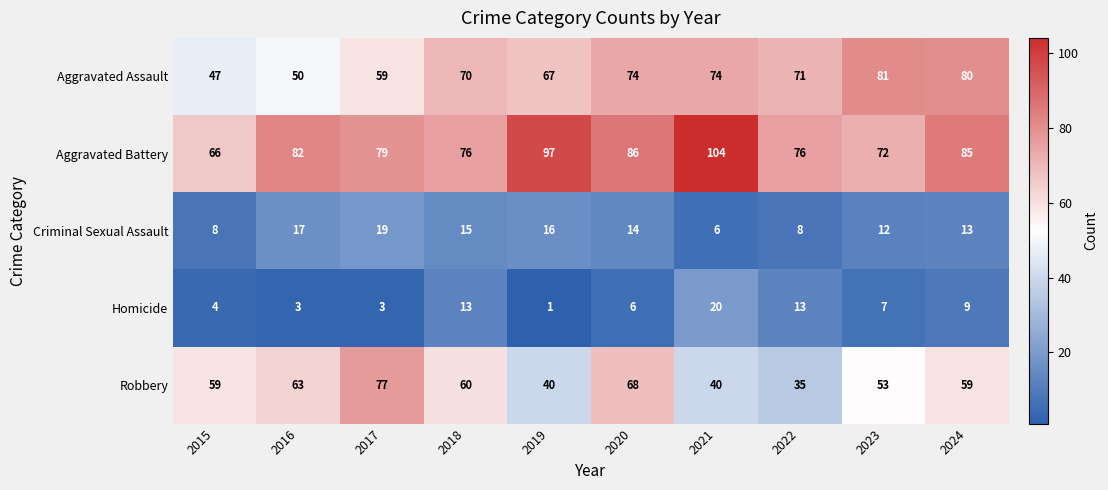

How many values in the Homicide series are below 7?

5